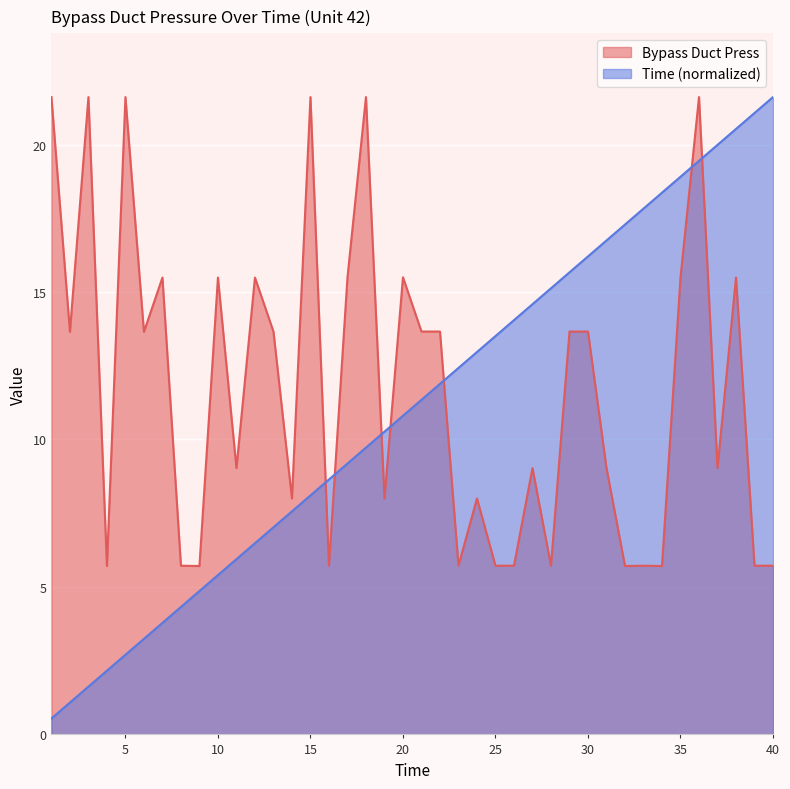

How many values in the Bypass Duct Press series are below 13?

20